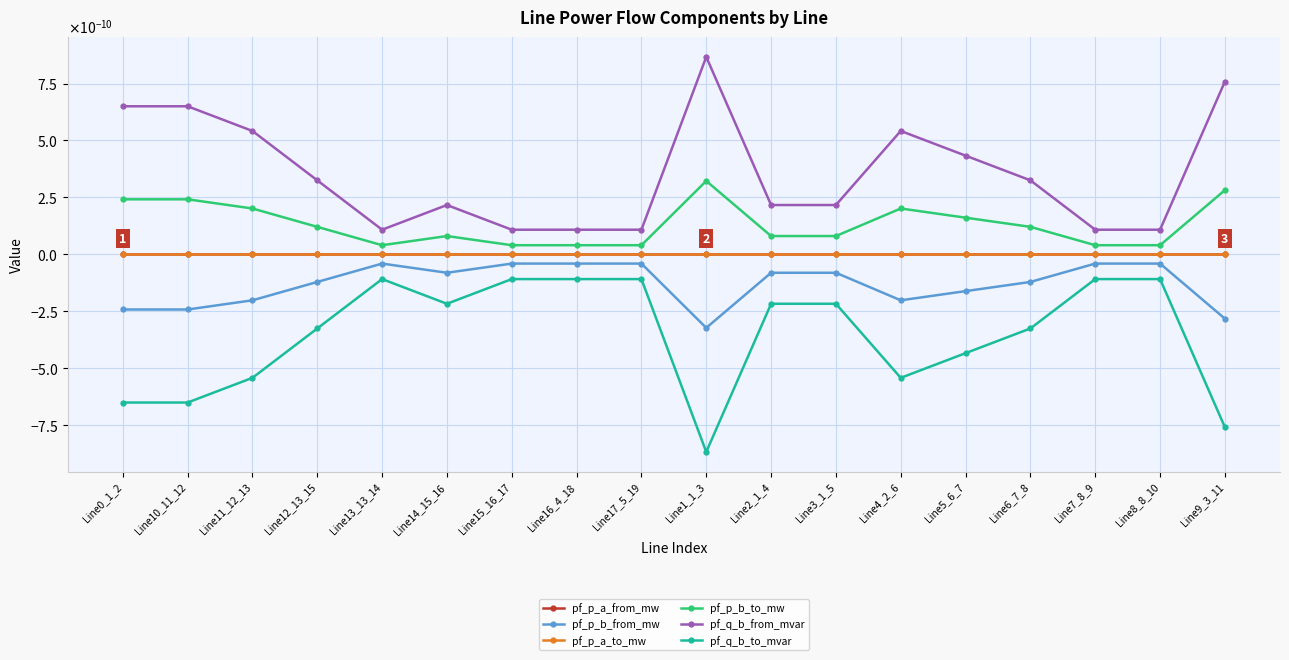

Which series has the largest total across all categories?

pf_q_b_from_mvar